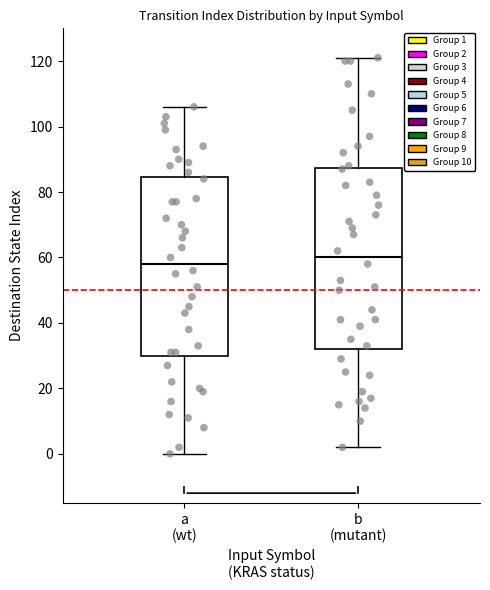

Reading left to right, read every box against the y-axis: the position of its median line, the range the box covers, and the ends of its whiskers. The values are not printed on the chart, so give them approximately, as read against the axis.

a (wt): median 58, box 30 to 84, whiskers 0 to 106
b (mutant): median 60, box 32 to 88, whiskers 2 to 122